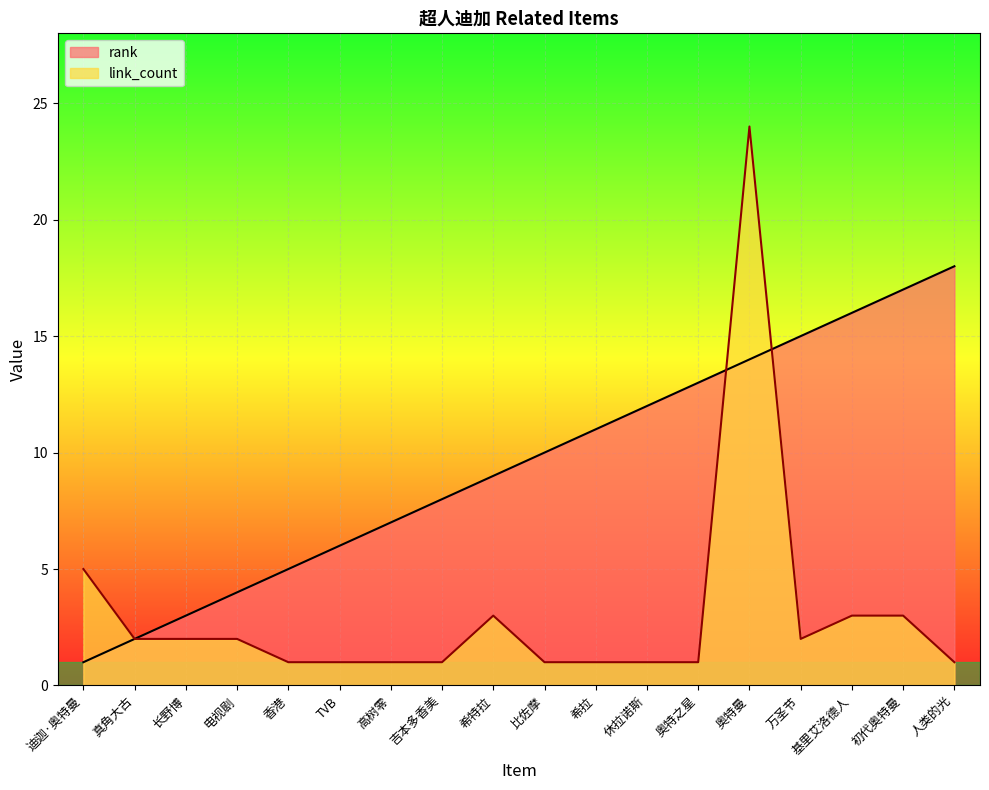

At which label is link_count closest to 12?

迪迦·奥特曼